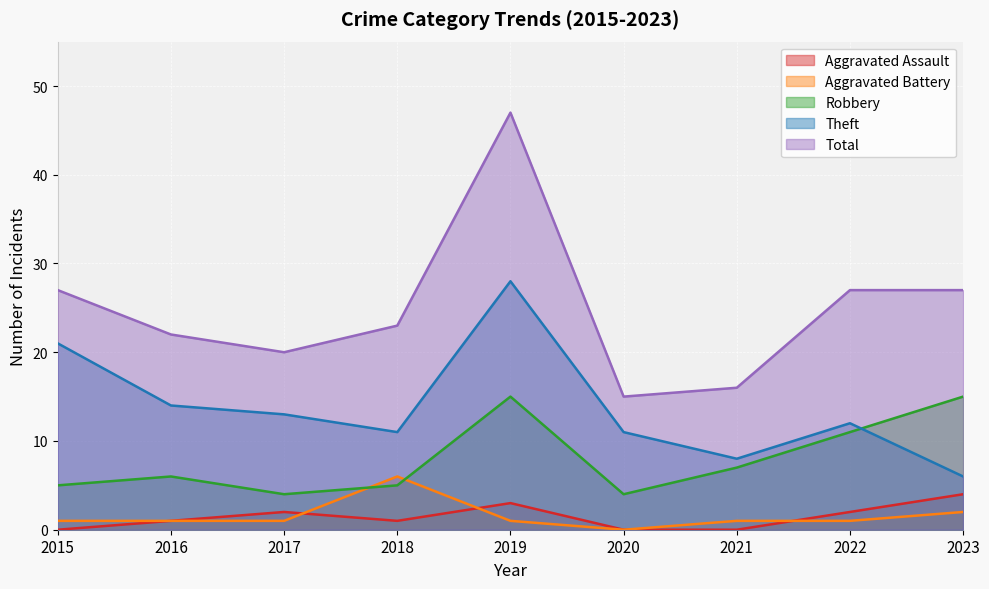

How many data points in Total are less than 23?

4